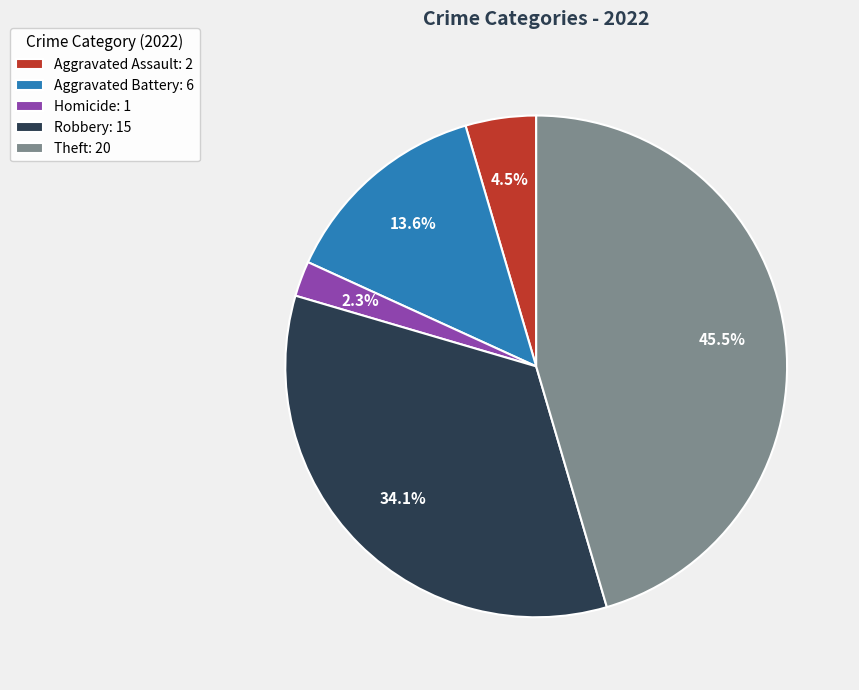

Is there a majority slice in this chart?

No